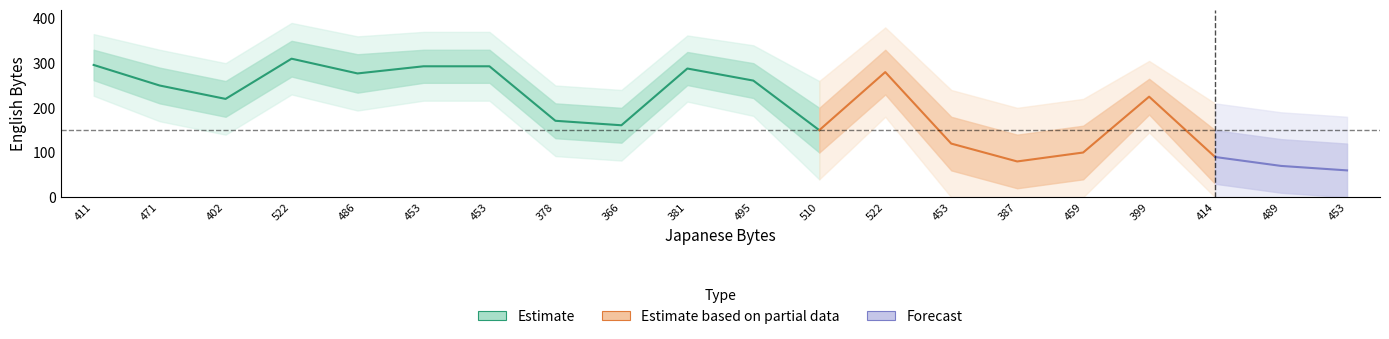

The chart shows a value of -164 at 414. True or false?

False